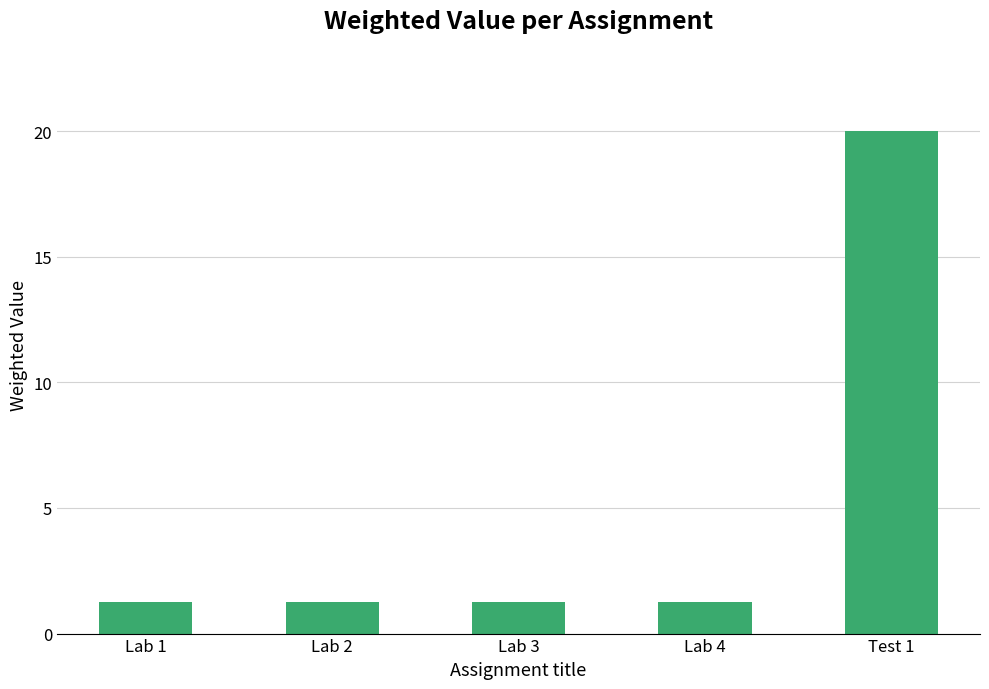

Is it true that the value at Lab 4 is 1.2?

True